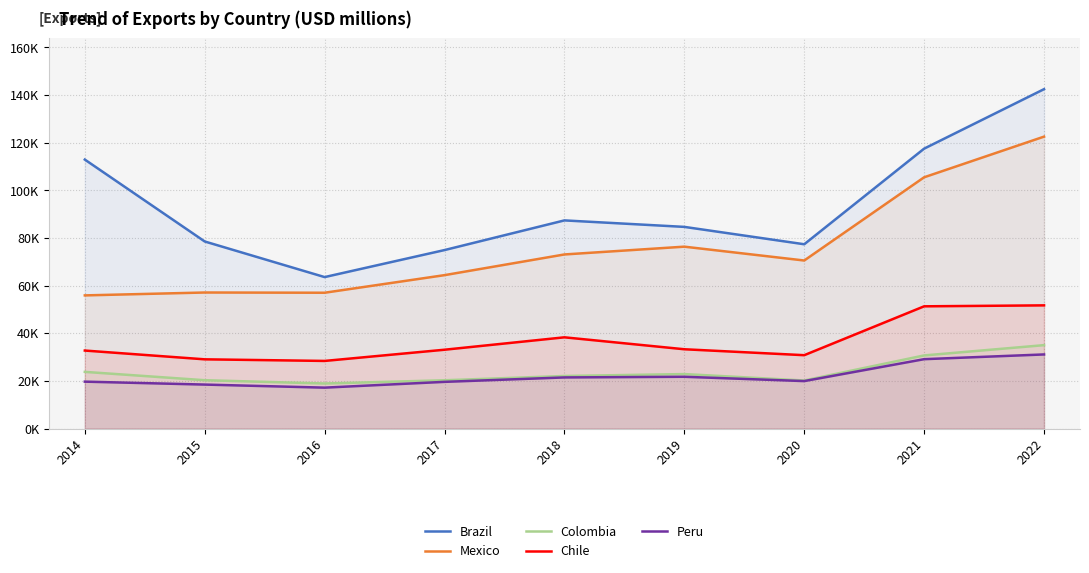

True or false: Brazil and Chile intersect in this chart.

False